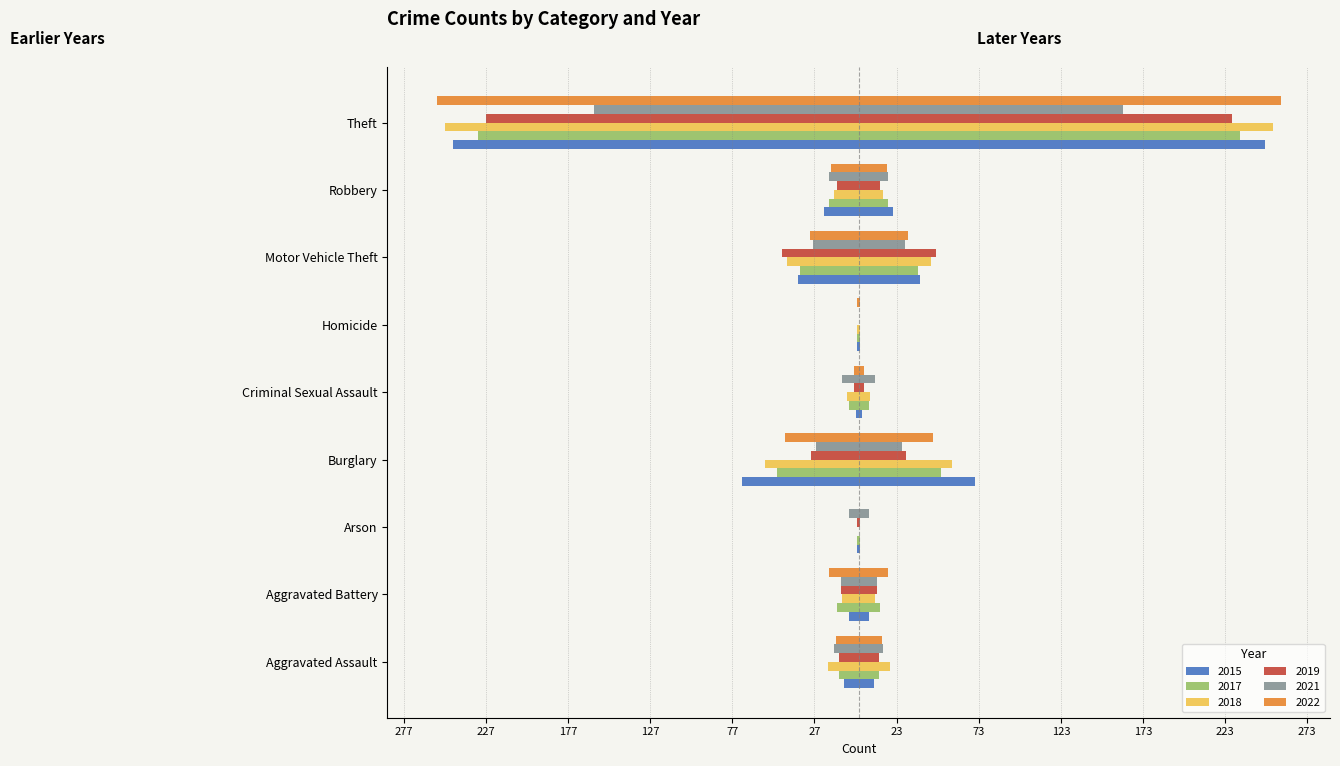

What is the sum of all 2018 values?

-405